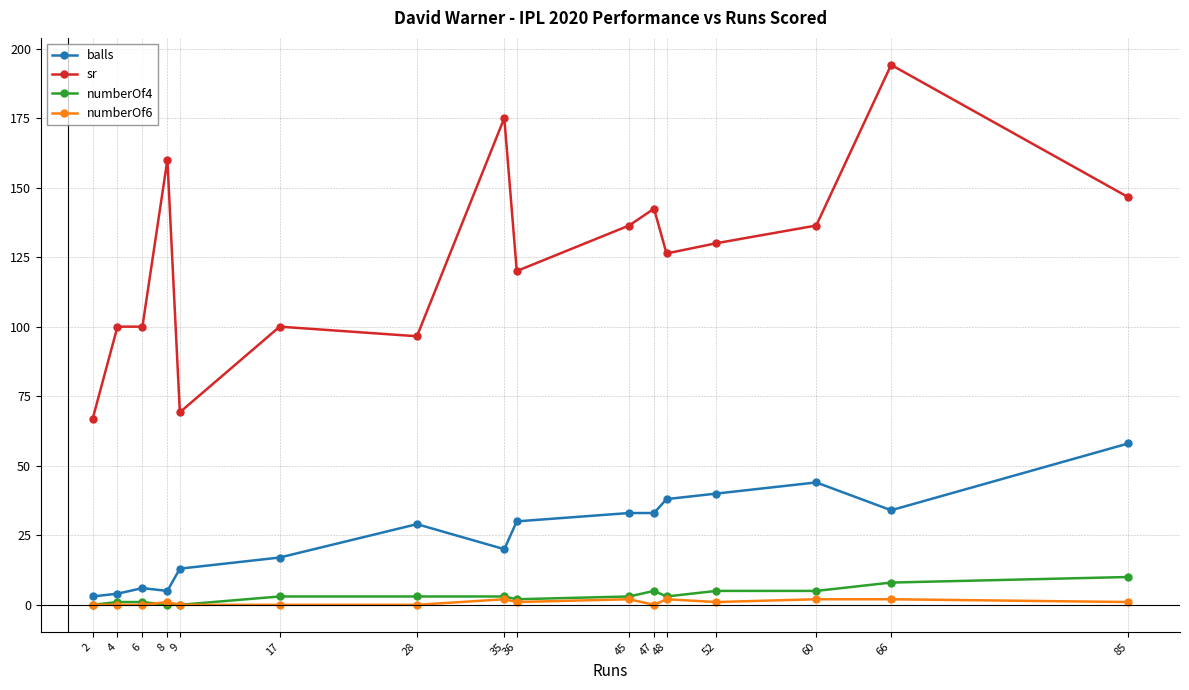

True or false: numberOf6 has more than 0 points higher than both neighbors.

True